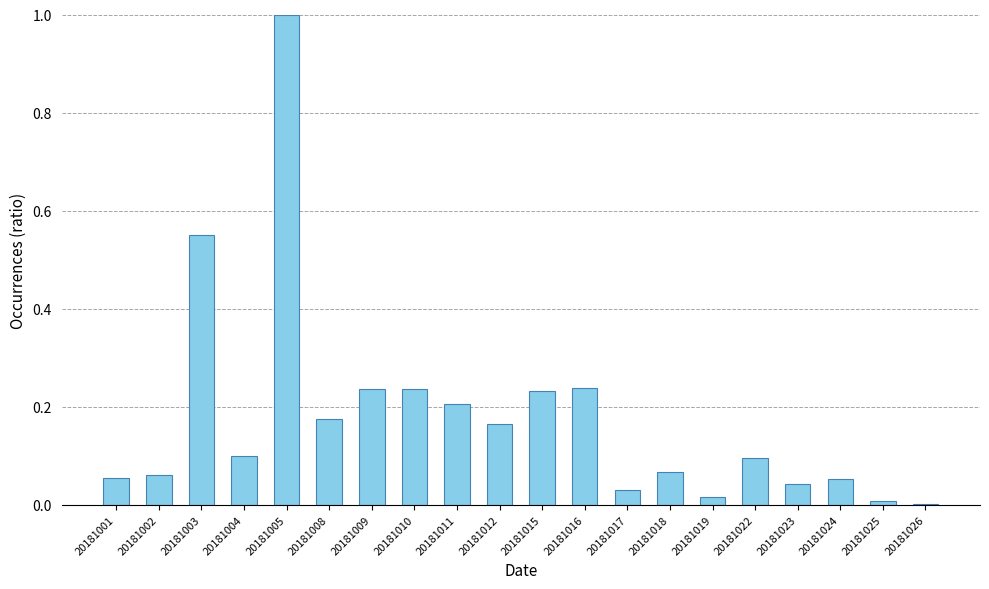

What is the maximum value shown in the chart?

1.0